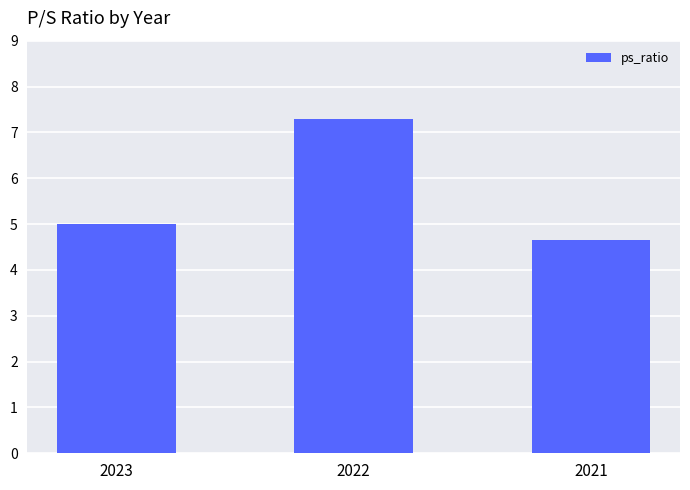

The chart shows a value of 7.6 at 2023. True or false?

False